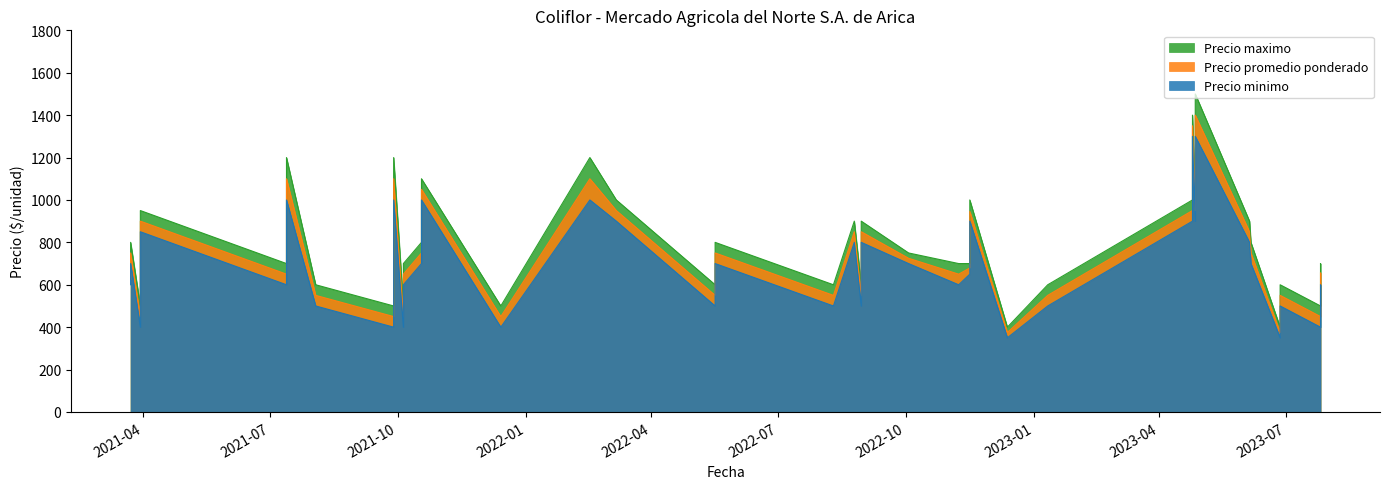

At 2021-03-30, list the series in order from smallest to largest.

Precio minimo, Precio promedio ponderado, Precio maximo